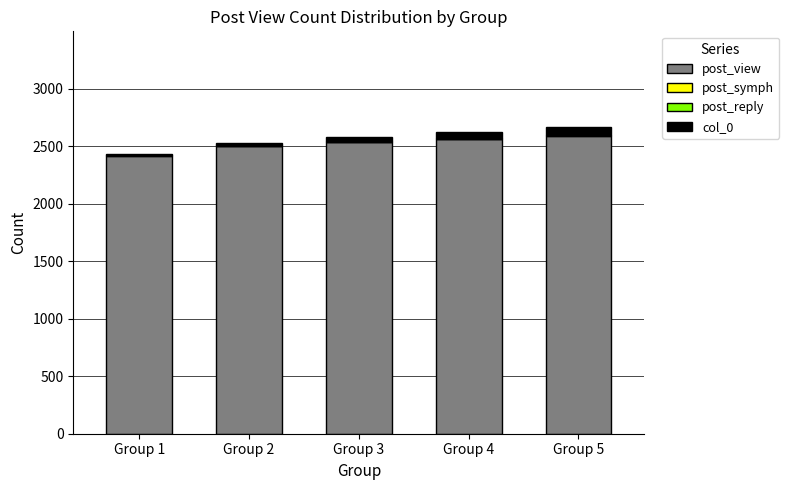

What is the maximum value for post_view?

2592